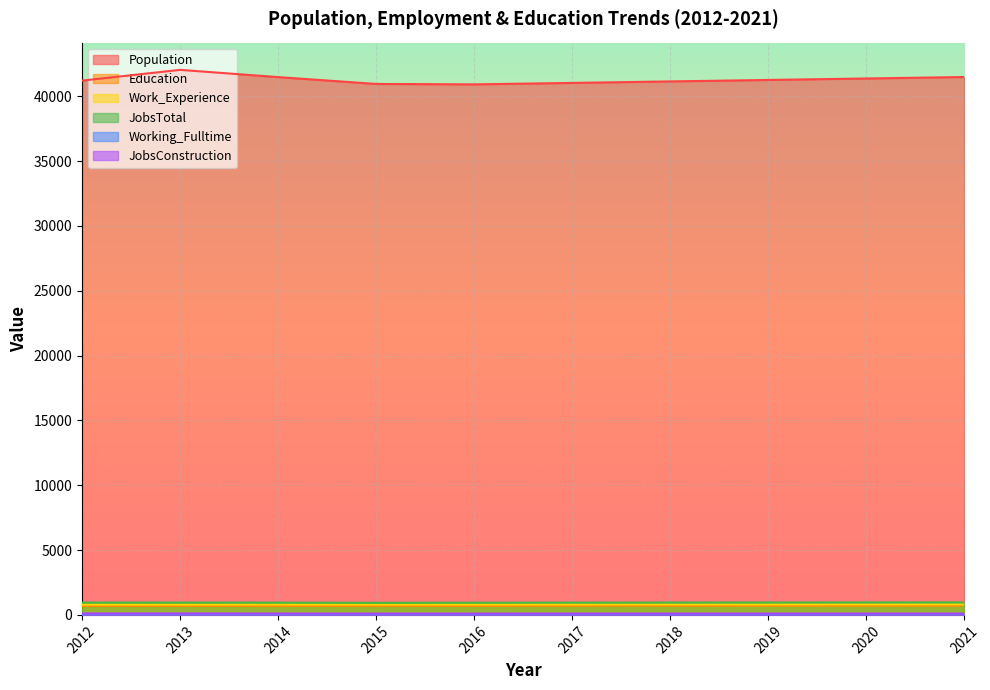

How many values in the JobsConstruction series are below 107?

5